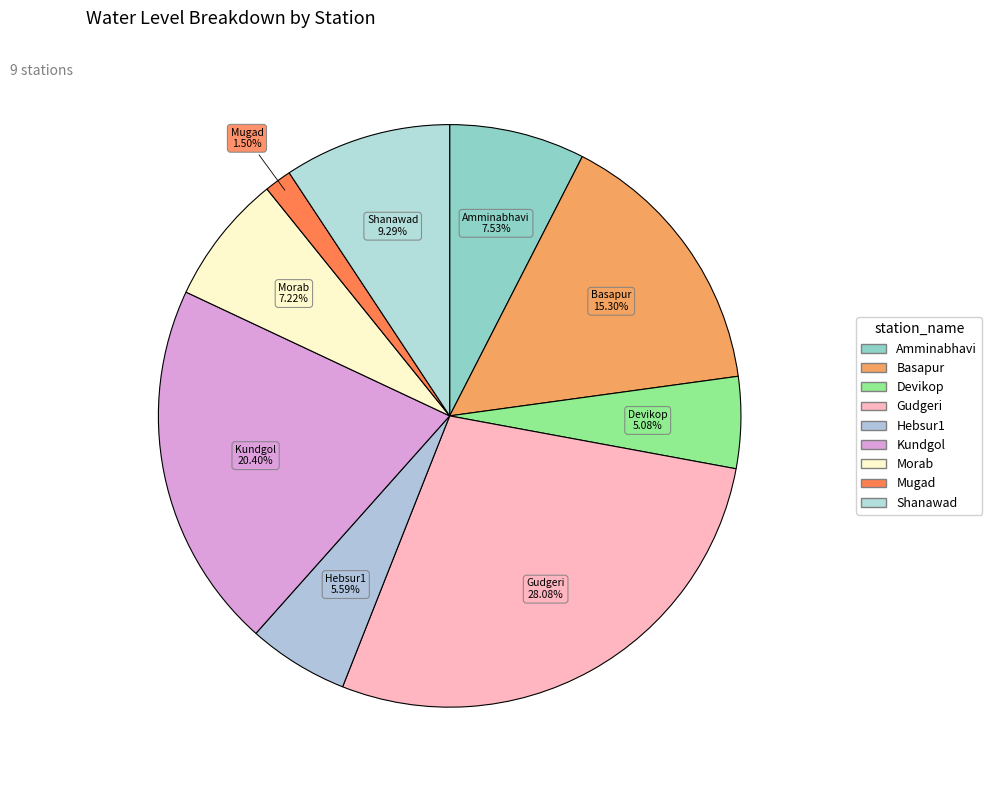

How many segments does this pie chart have?

9